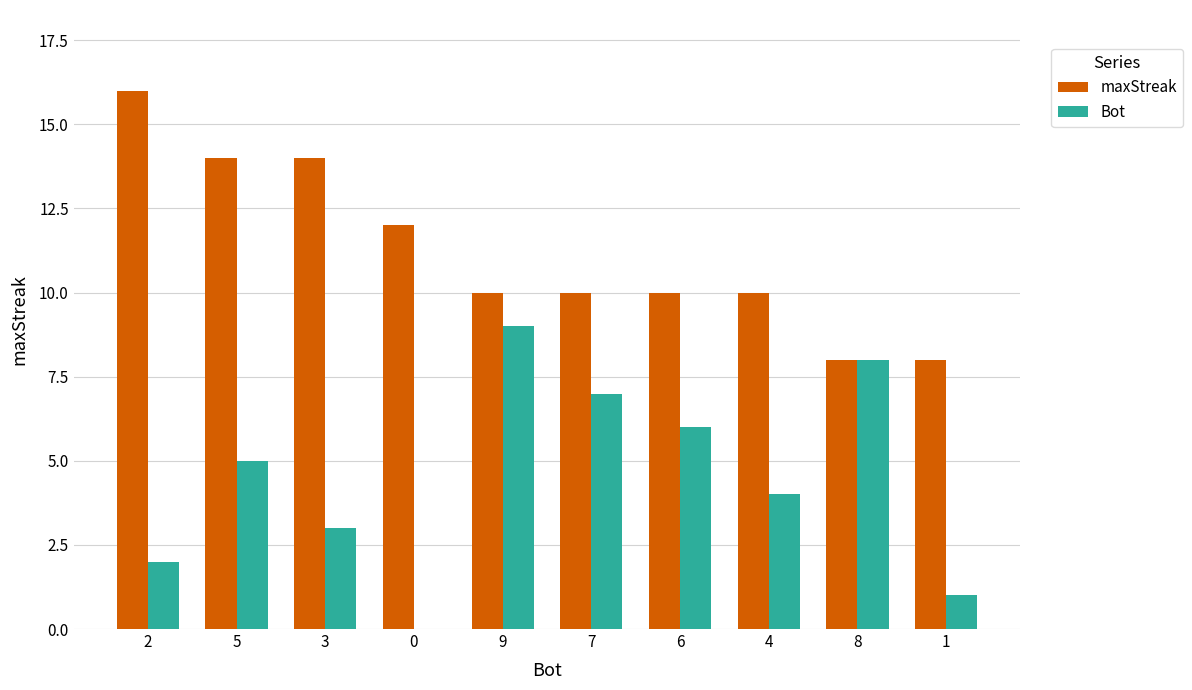

Which series has the largest total across all categories?

maxStreak